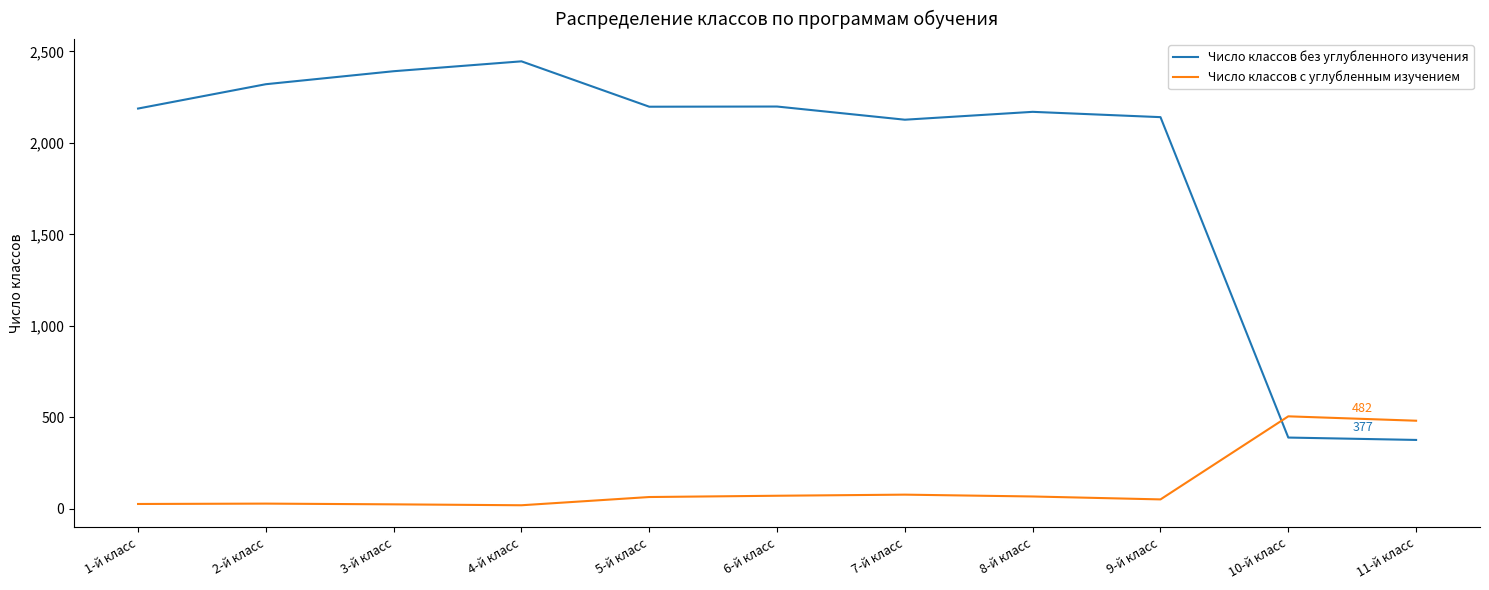

Which series has the largest total across all categories?

Число классов без углубленного изучения